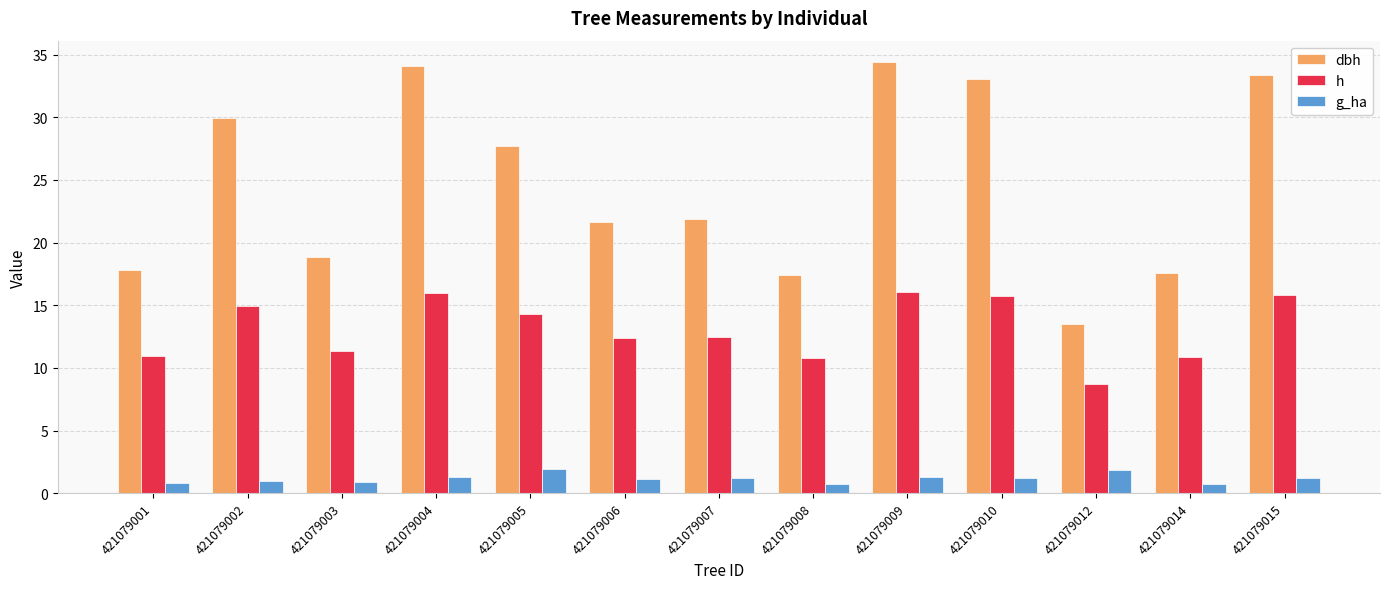

What is the maximum value for g_ha?

1.9